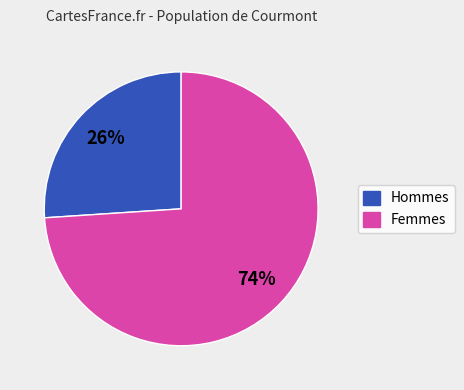

To the nearest percent, what is the average slice percentage?

50%